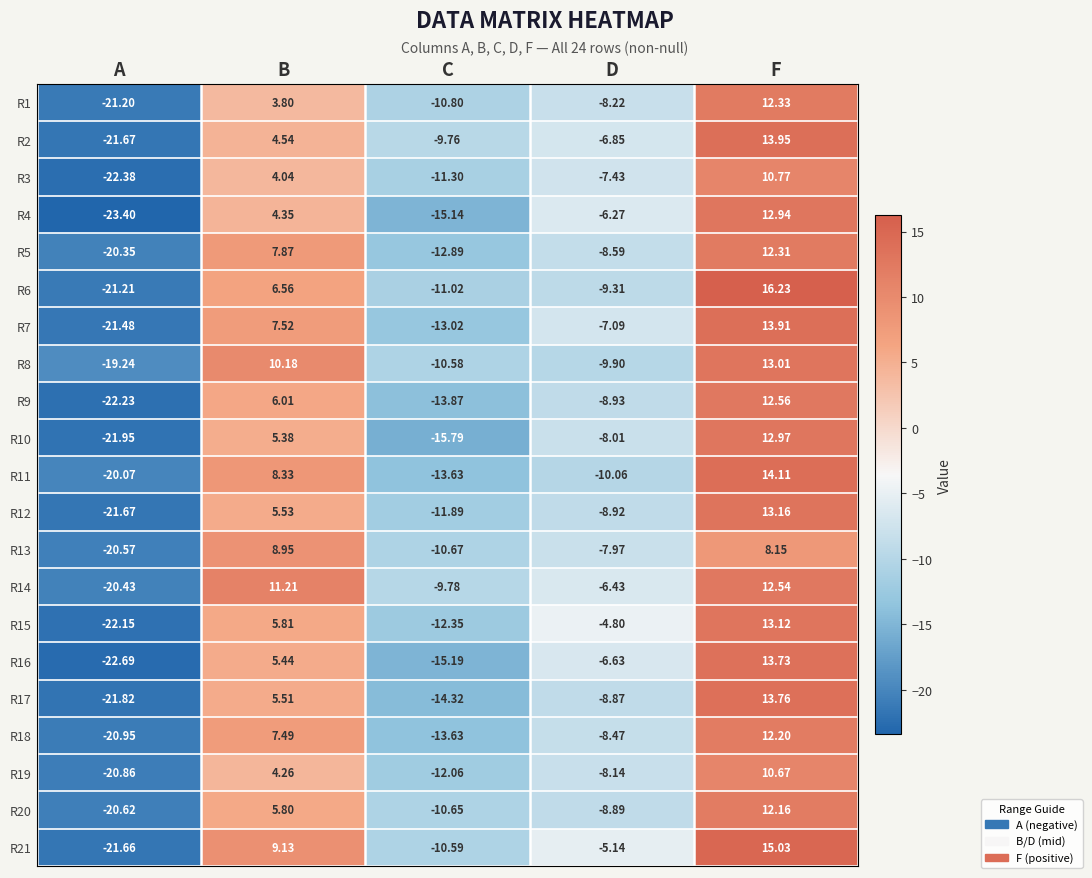

At which category is the sum across all series the highest?

F